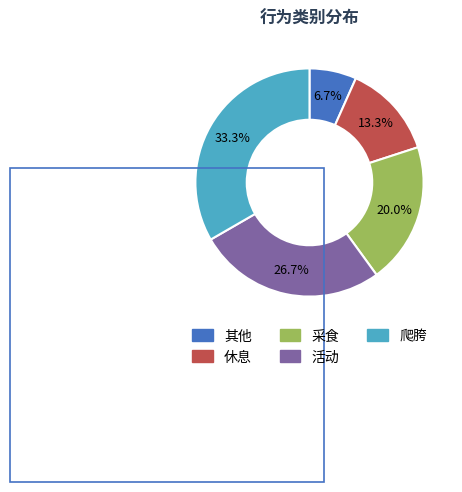

Approximately how many times larger is the value at 其他 compared to 采食?

0.3